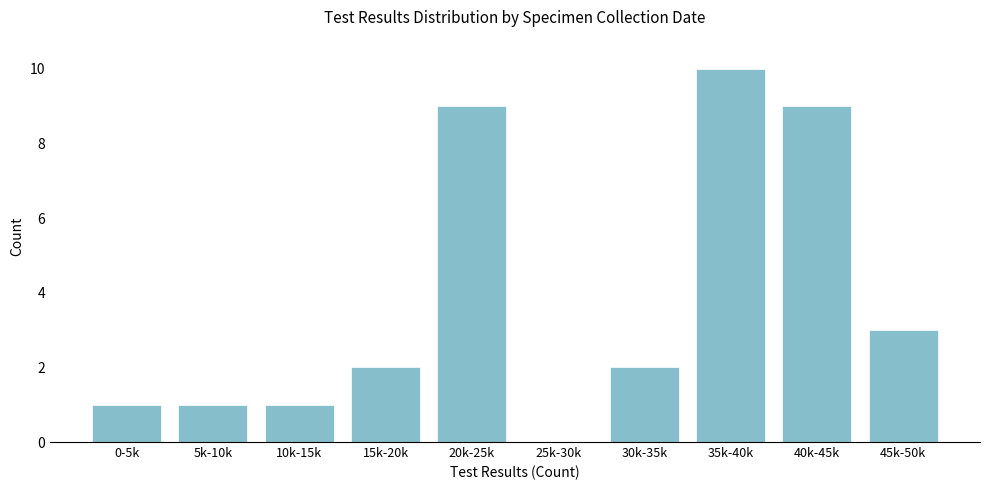

Reading left to right, transcribe all the data shown in this chart.

0-5k=1	5k-10k=1	10k-15k=1	15k-20k=2	20k-25k=9	25k-30k=0	30k-35k=2	35k-40k=10	40k-45k=9	45k-50k=3